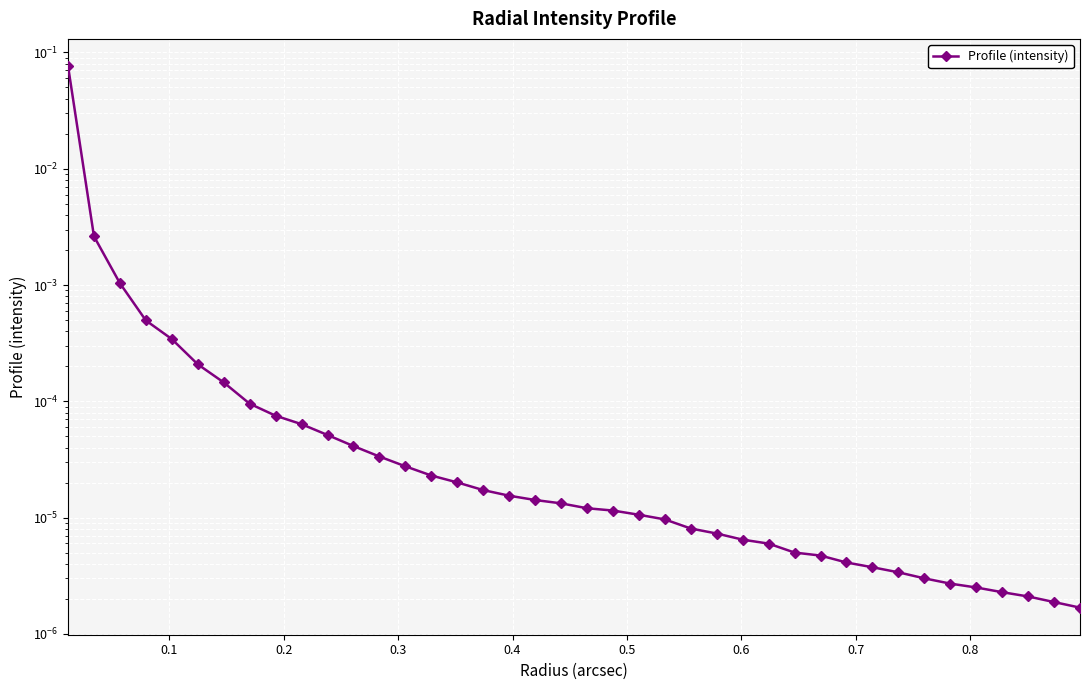

What is the maximum value shown in the chart?

0.1